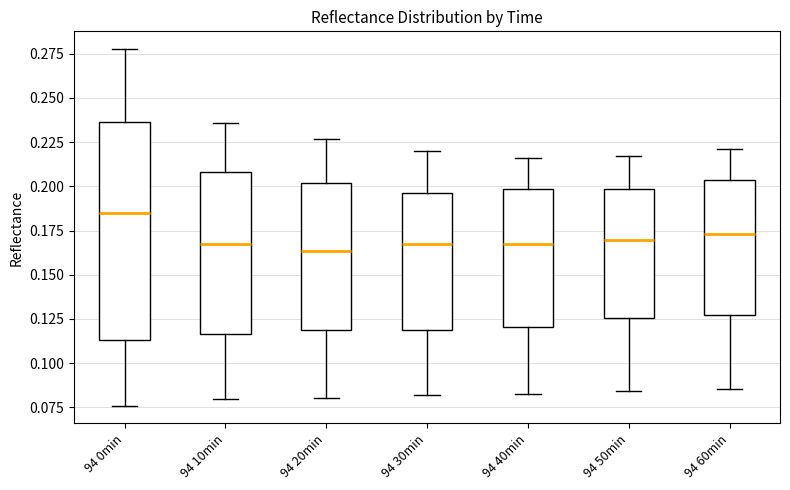

Reading left to right, read every box against the y-axis: the position of its median line, the range the box covers, and the ends of its whiskers. The values are not printed on the chart, so give them approximately, as read against the axis.

94 0min: median 0.185, box 0.115 to 0.235, whiskers 0.075 to 0.280
94 10min: median 0.165, box 0.115 to 0.210, whiskers 0.080 to 0.235
94 20min: median 0.165, box 0.120 to 0.200, whiskers 0.080 to 0.225
94 30min: median 0.165, box 0.120 to 0.195, whiskers 0.080 to 0.220
94 40min: median 0.170, box 0.120 to 0.200, whiskers 0.085 to 0.215
94 50min: median 0.170, box 0.125 to 0.200, whiskers 0.085 to 0.215
94 60min: median 0.175, box 0.125 to 0.205, whiskers 0.085 to 0.220